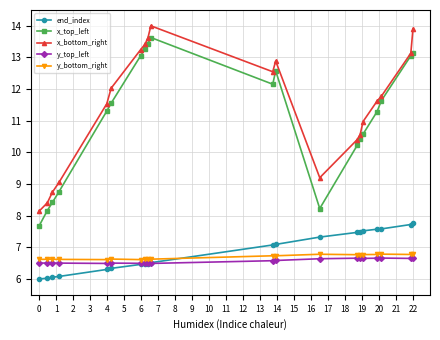

What is the value of the x_bottom_right point at the 11th from the left?

12.5